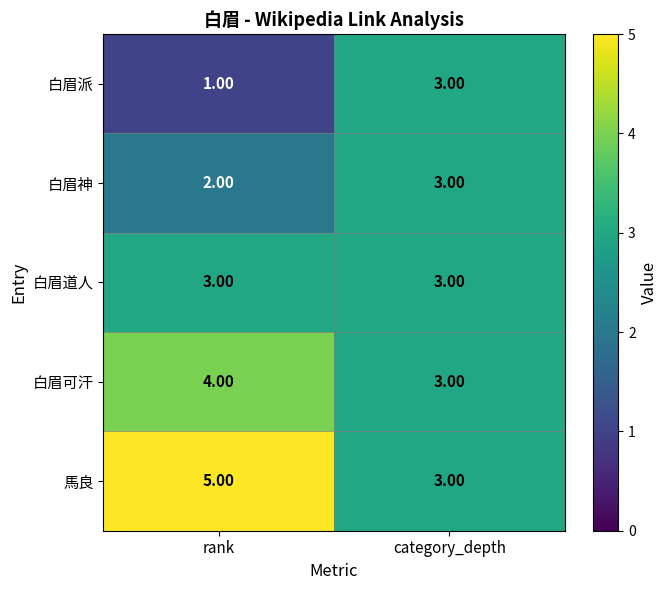

What is the spread (max minus min) of values at rank?

4